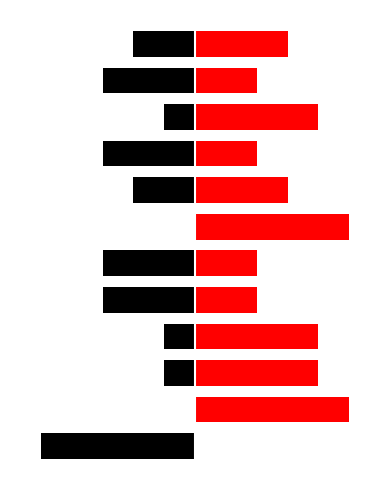

Count the positive values in the range 2 to 4.

9